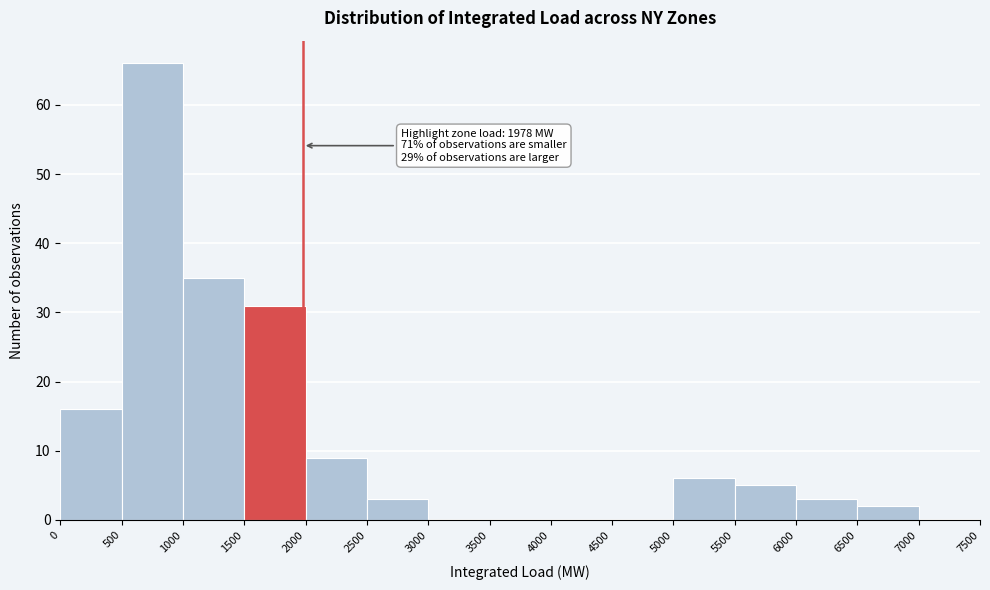

Over which range of the x-axis is the bar tallest?

500 to 1000